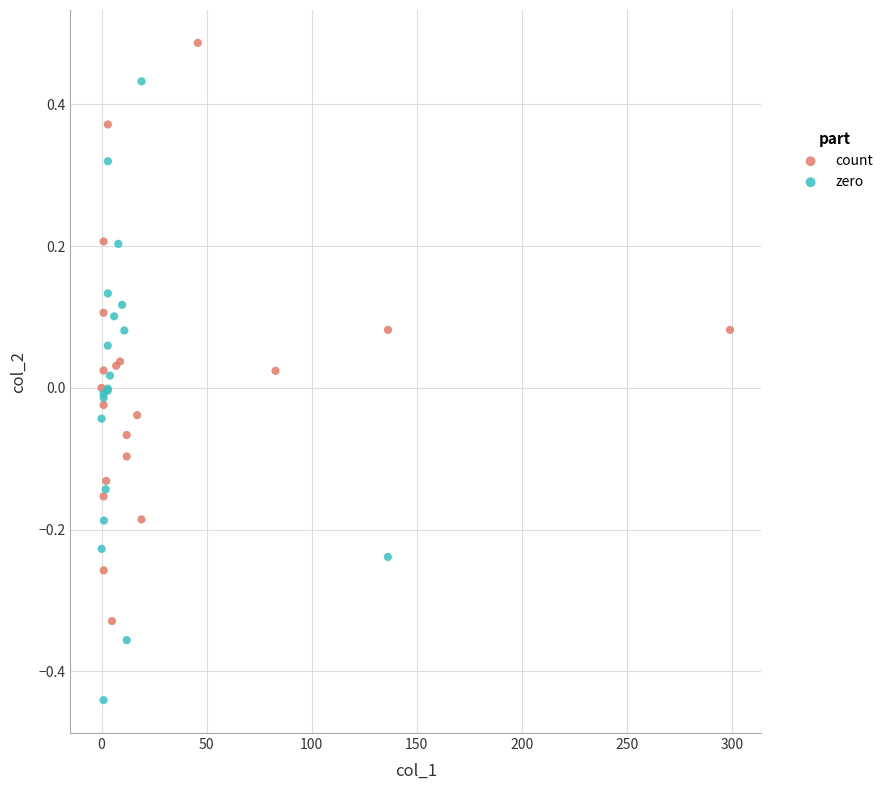

Which series contains the highest Y value?

count